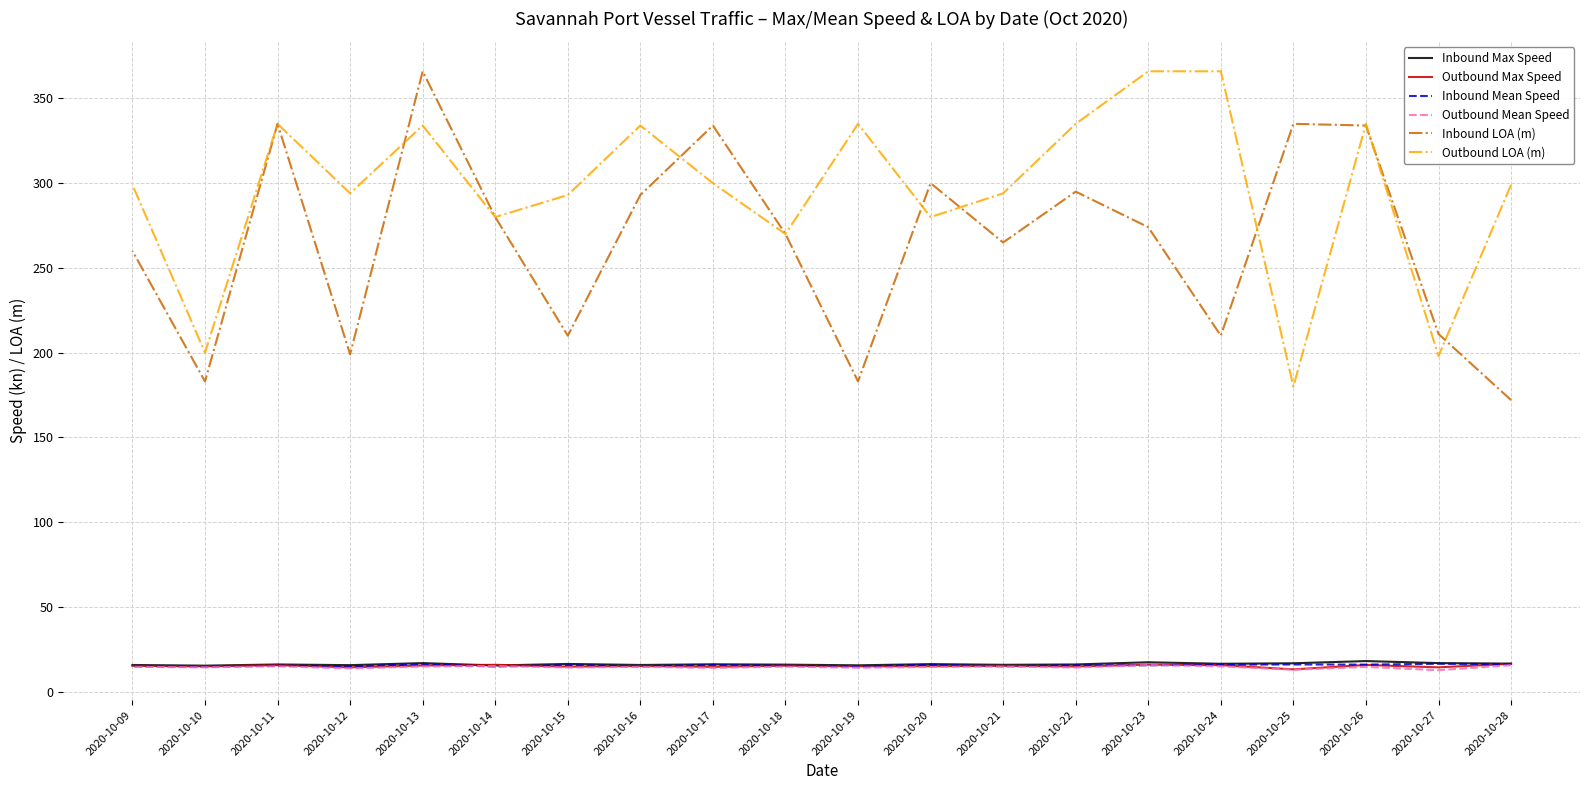

Which series ends up on top after the final intersection of Outbound Max Speed and Inbound Max Speed?

Inbound Max Speed